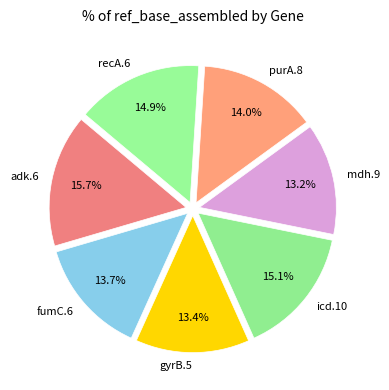

How many segments does this pie chart have?

7